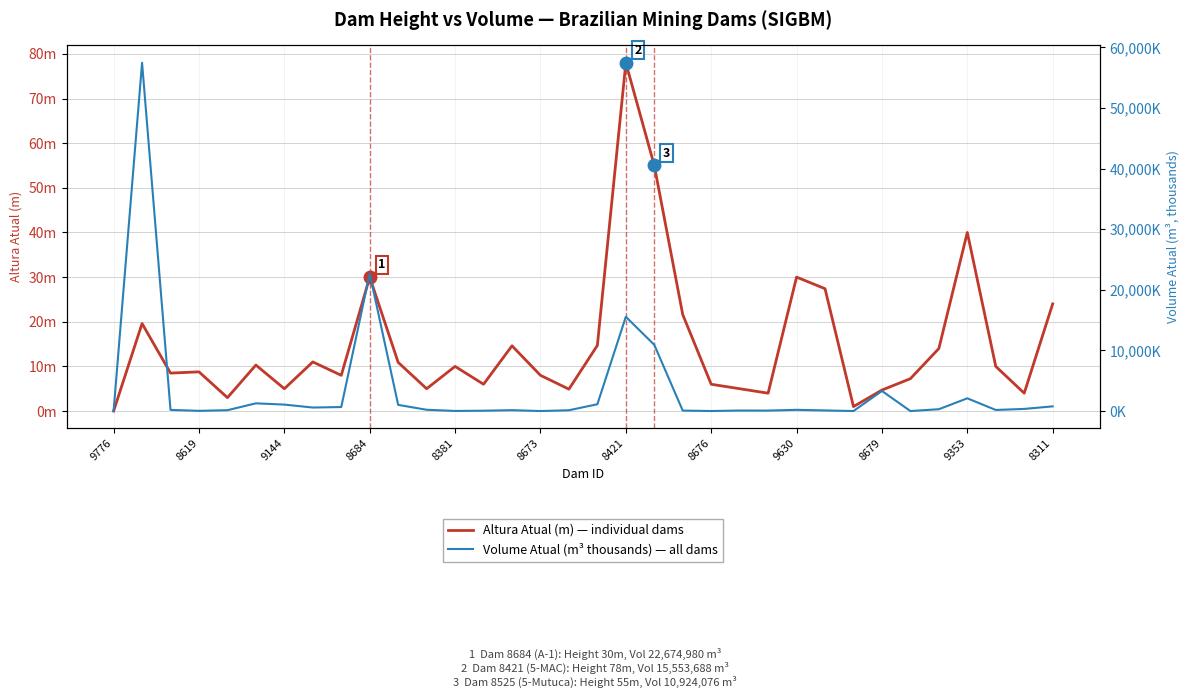

What is the maximum value shown in the chart?

57463.8